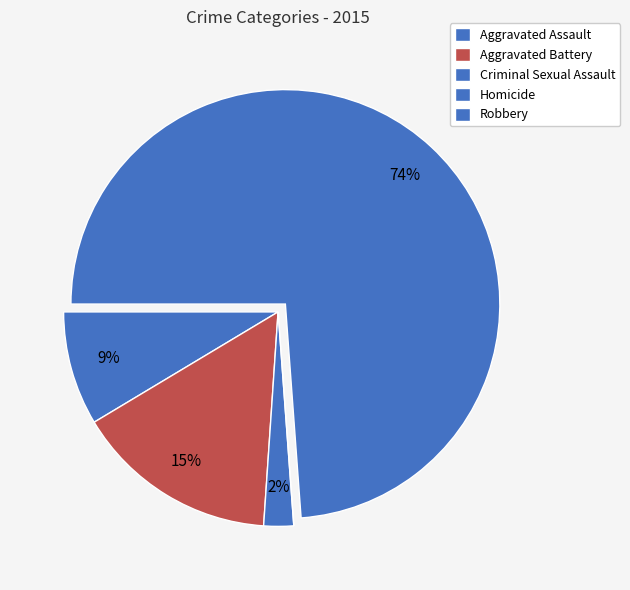

How many slices are in this pie chart?

5